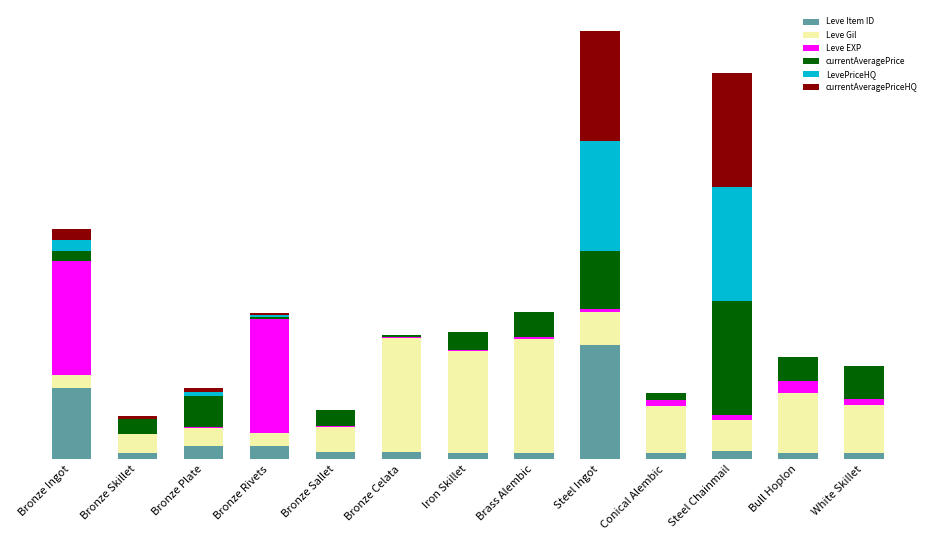

Rank the series by their maximum value, from lowest to highest.

Leve Gil, Leve EXP, Leve Item ID, currentAveragePrice, LevePriceHQ, currentAveragePriceHQ